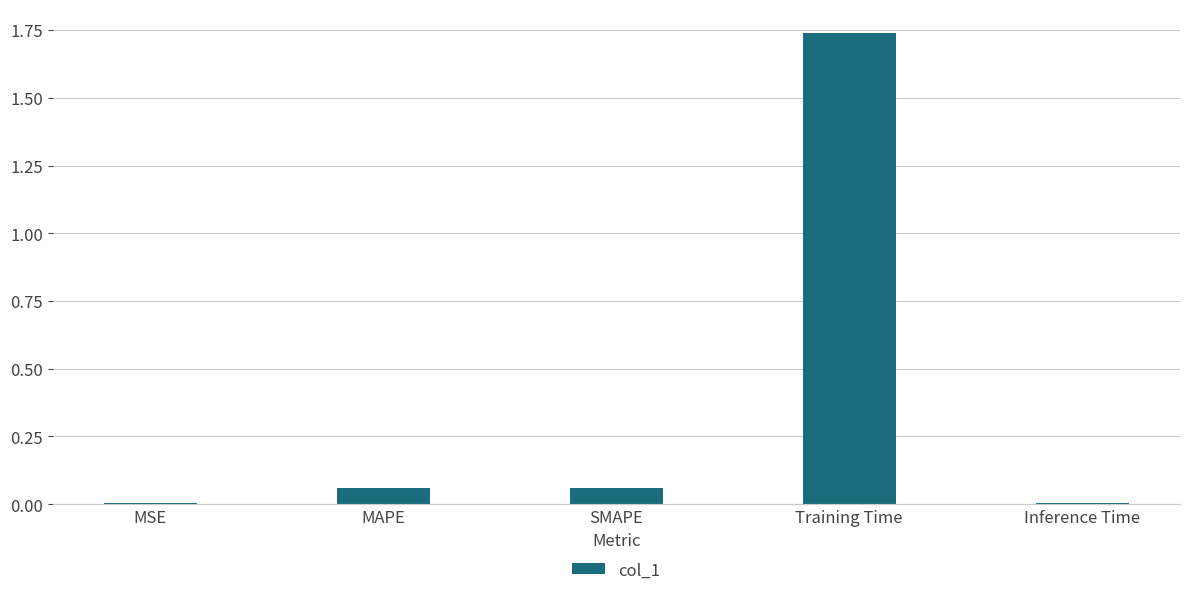

Between MSE and Training Time, which is larger?

Training Time